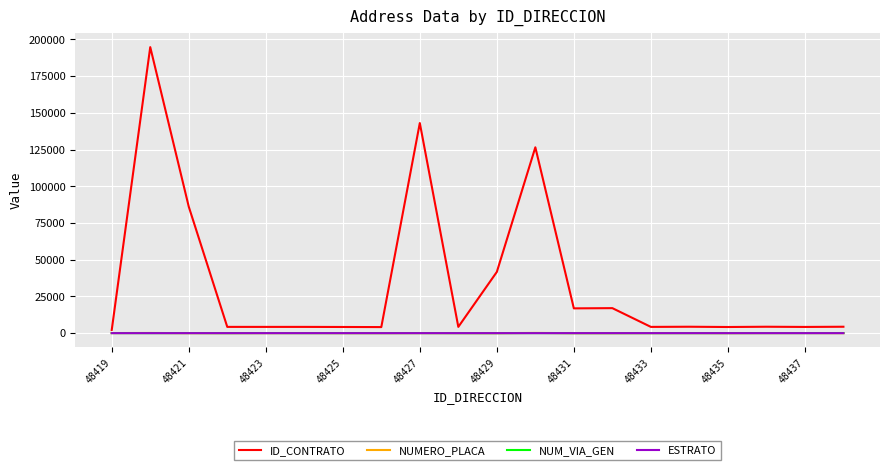

Which series has the largest total across all categories?

ID_CONTRATO